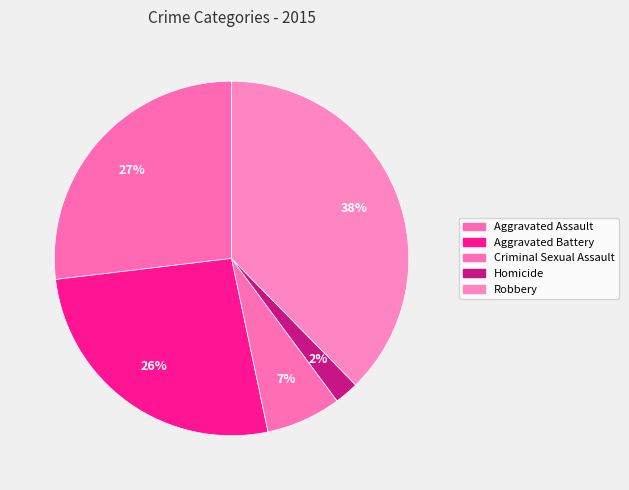

What is the smallest slice in the pie chart?

Homicide